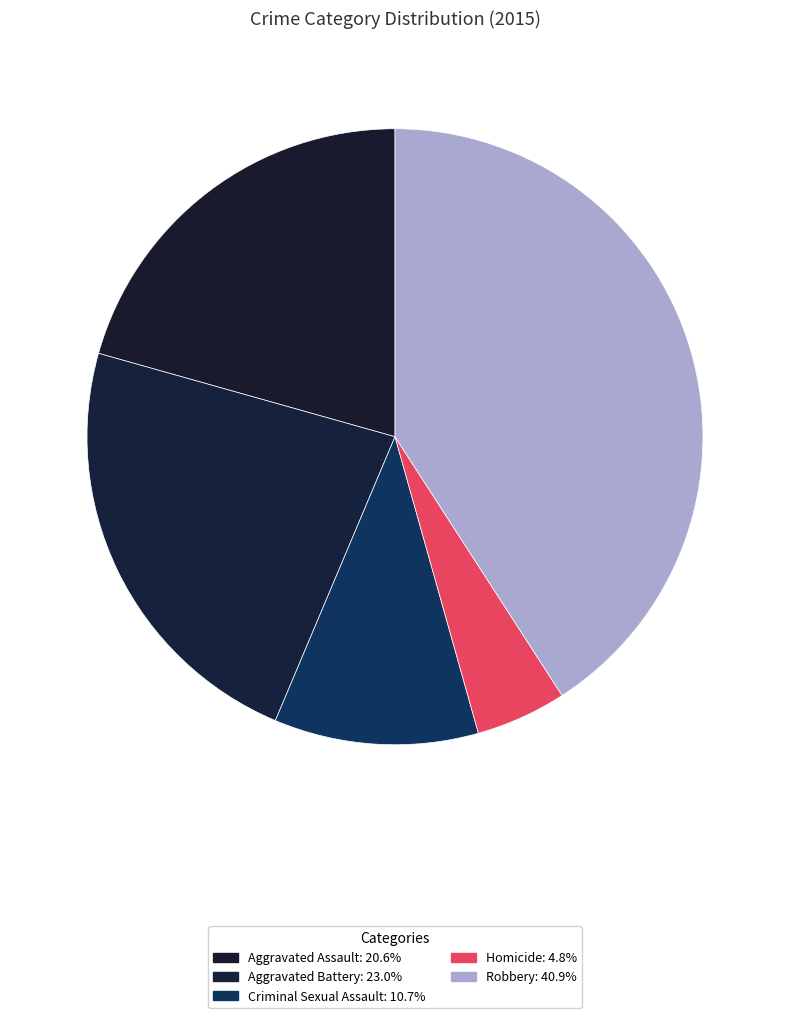

Is the sum of Criminal Sexual Assault and Aggravated Battery greater than half?

No